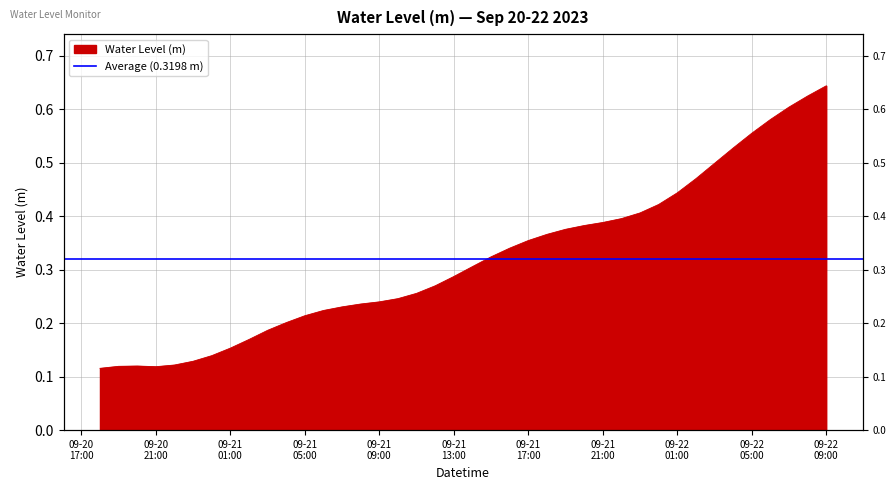

What is the sum of all values?

12.8